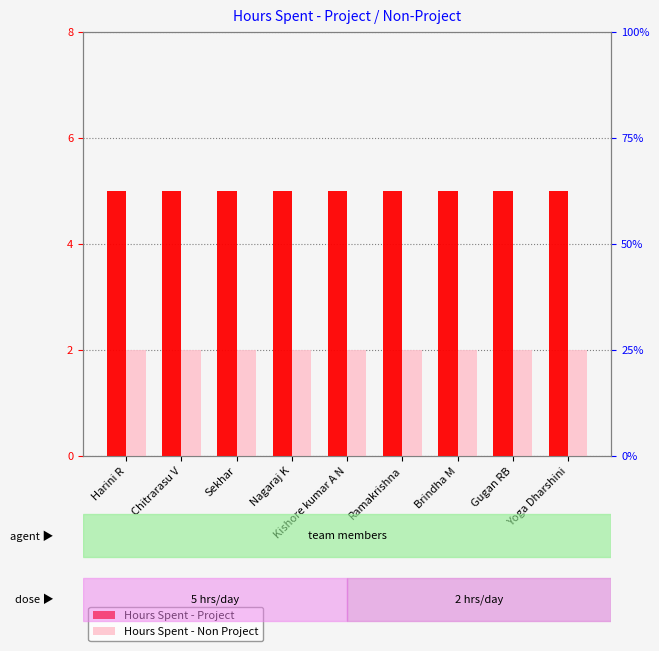

What is the difference between the highest and lowest values at Harini R?

3